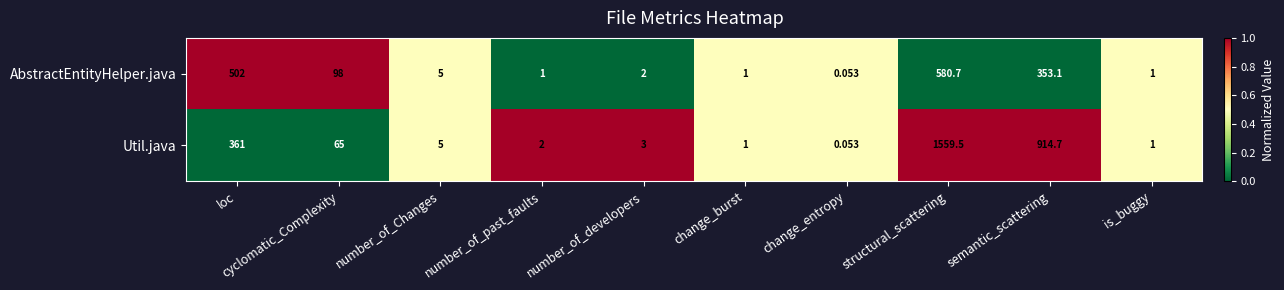

Which series has the largest total across all categories?

Util.java